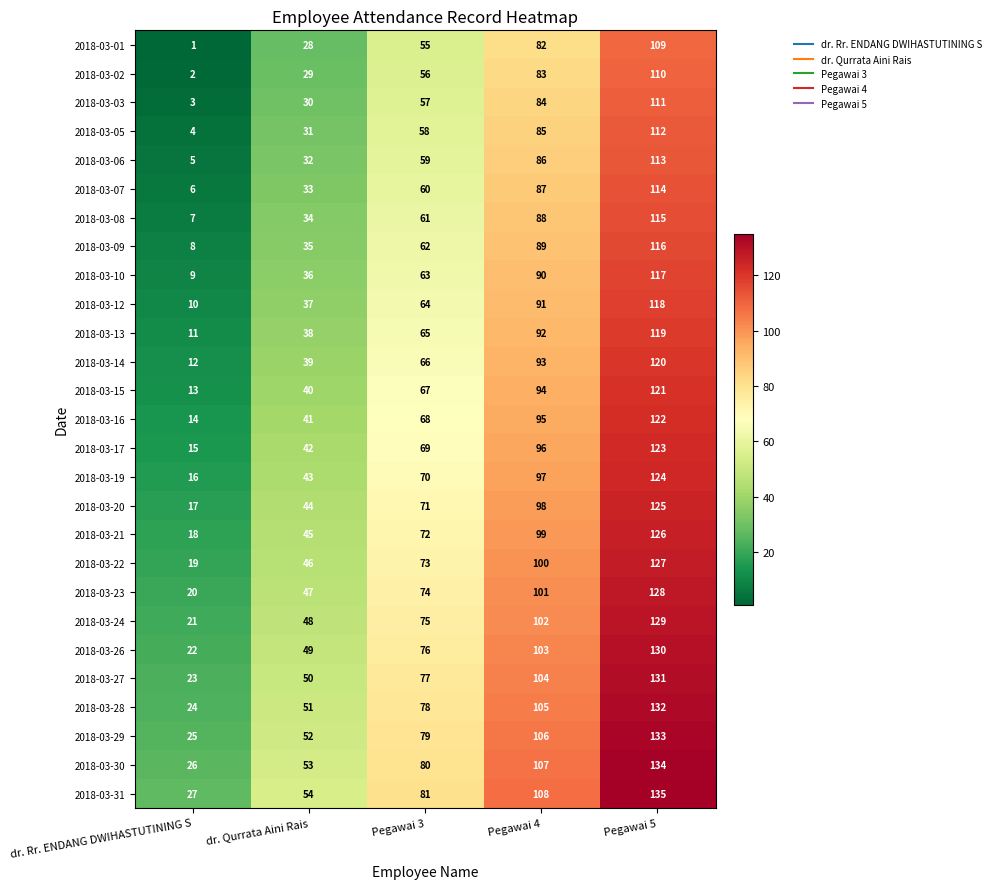

How many series are shown in this chart?

27